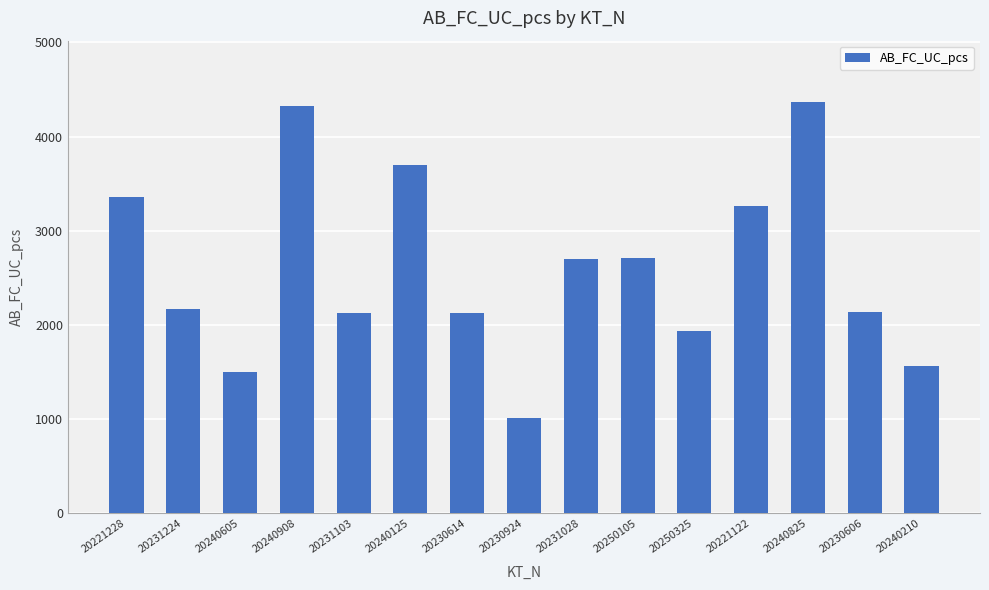

What is the difference between the maximum and minimum values?

3352